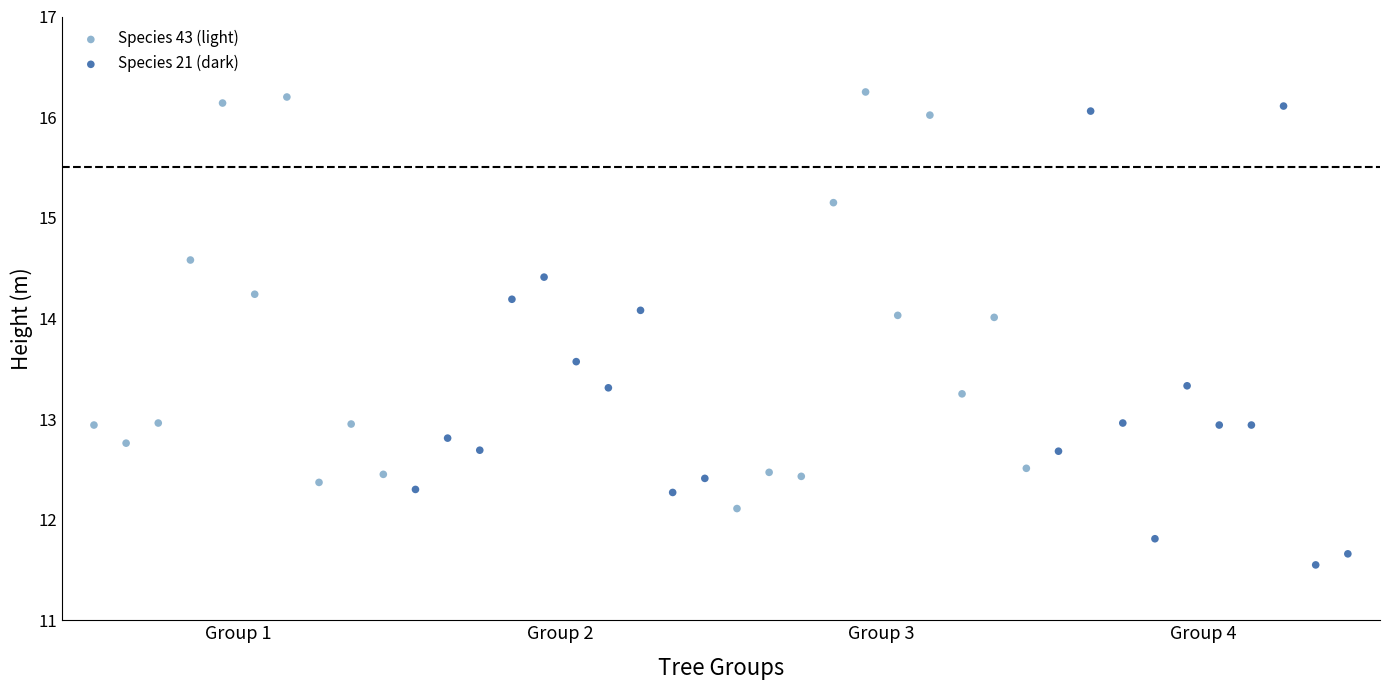

Which series contains the highest Y value?

Species 43 (light)